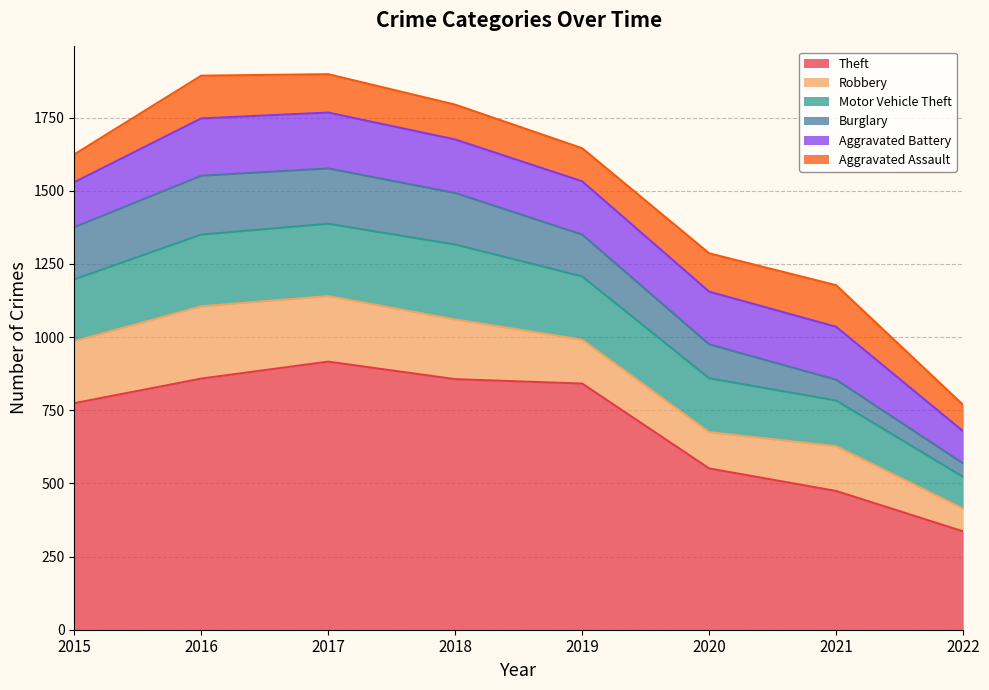

True or false: Motor Vehicle Theft and Burglary intersect in this chart.

False